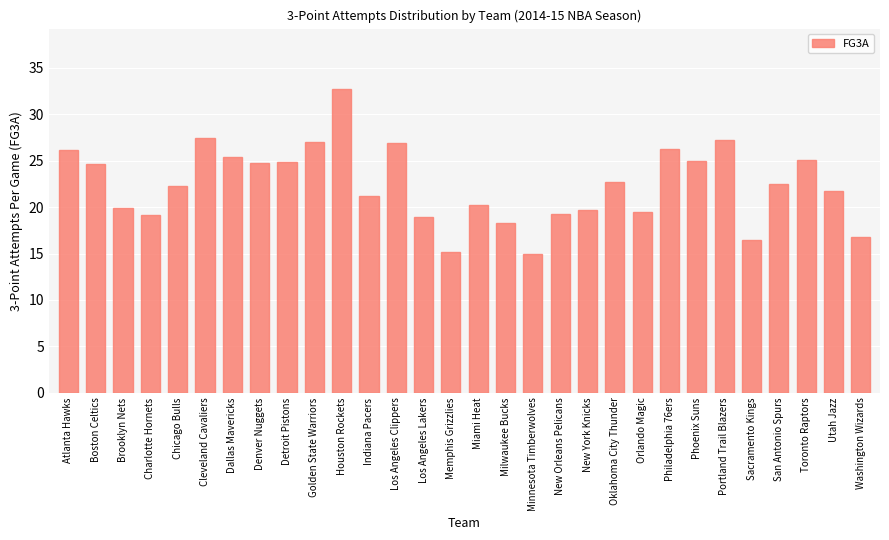

How many data points are less than 22?

14